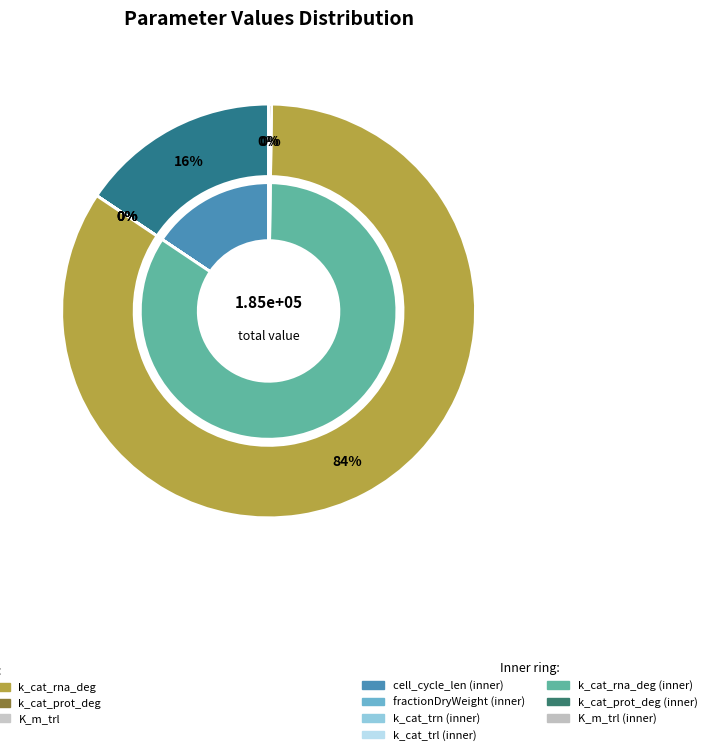

Count the number of slices in the pie.

7